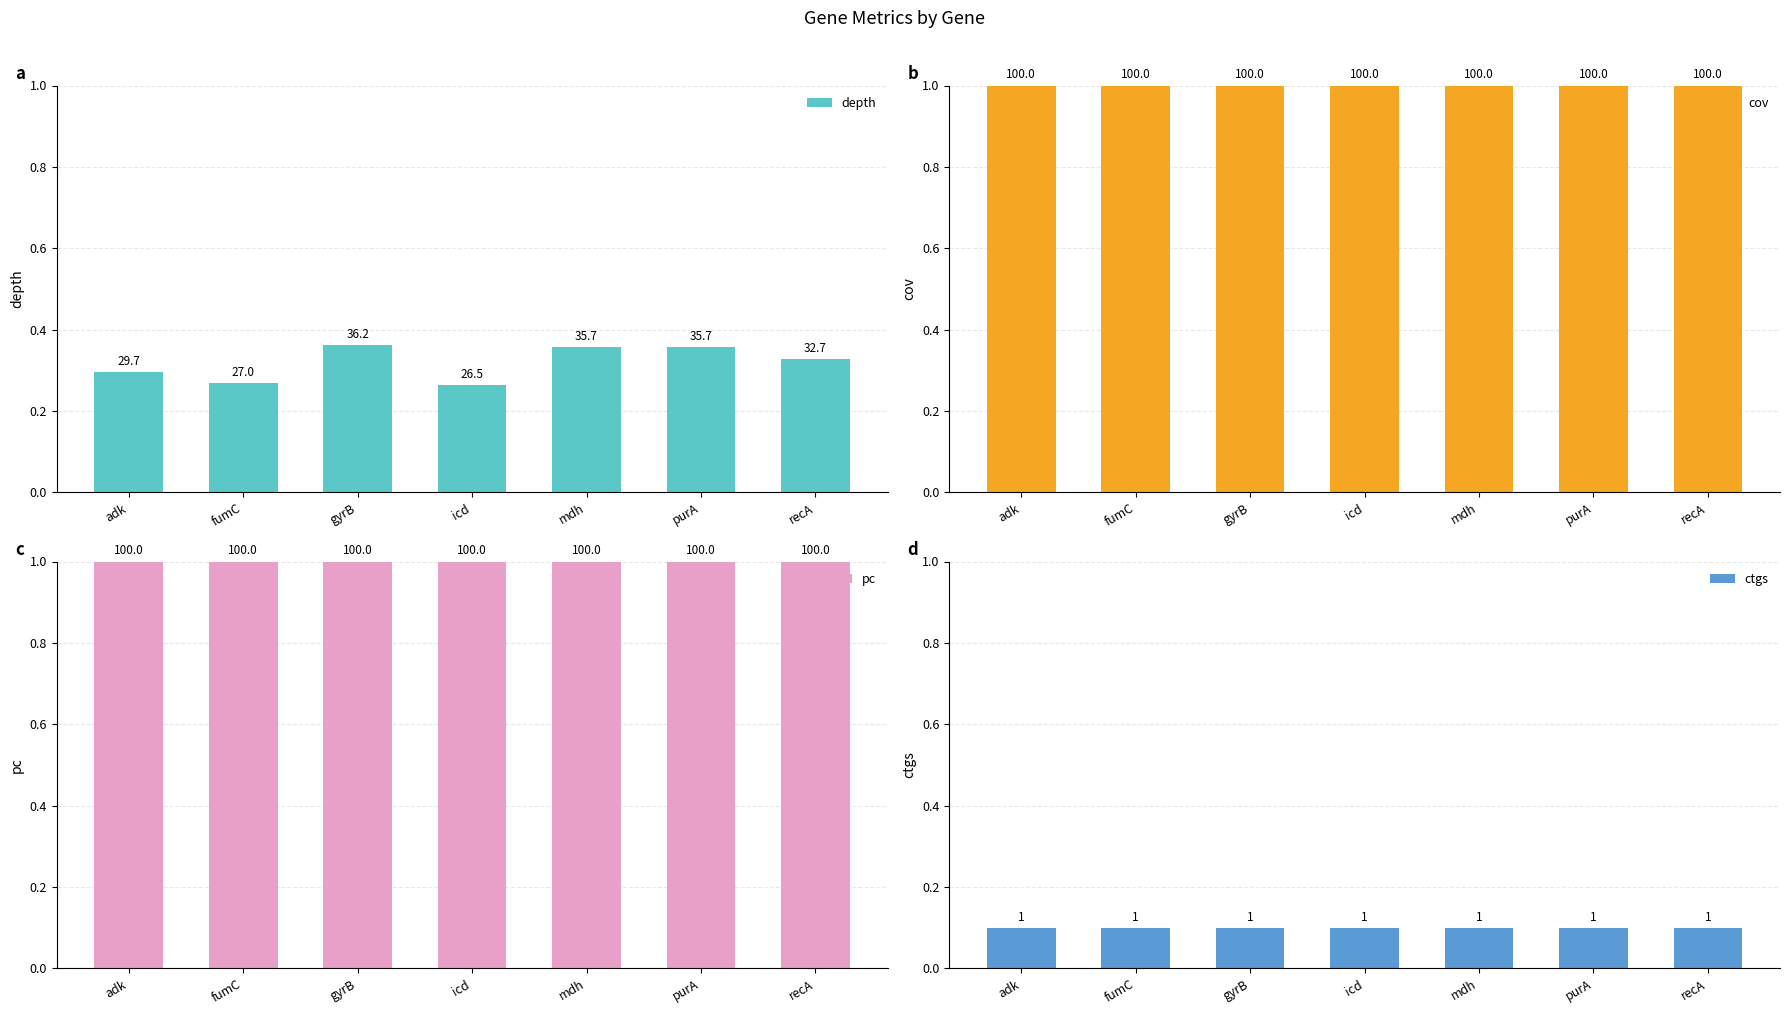

What is the label of the 2nd bar from the right?

purA